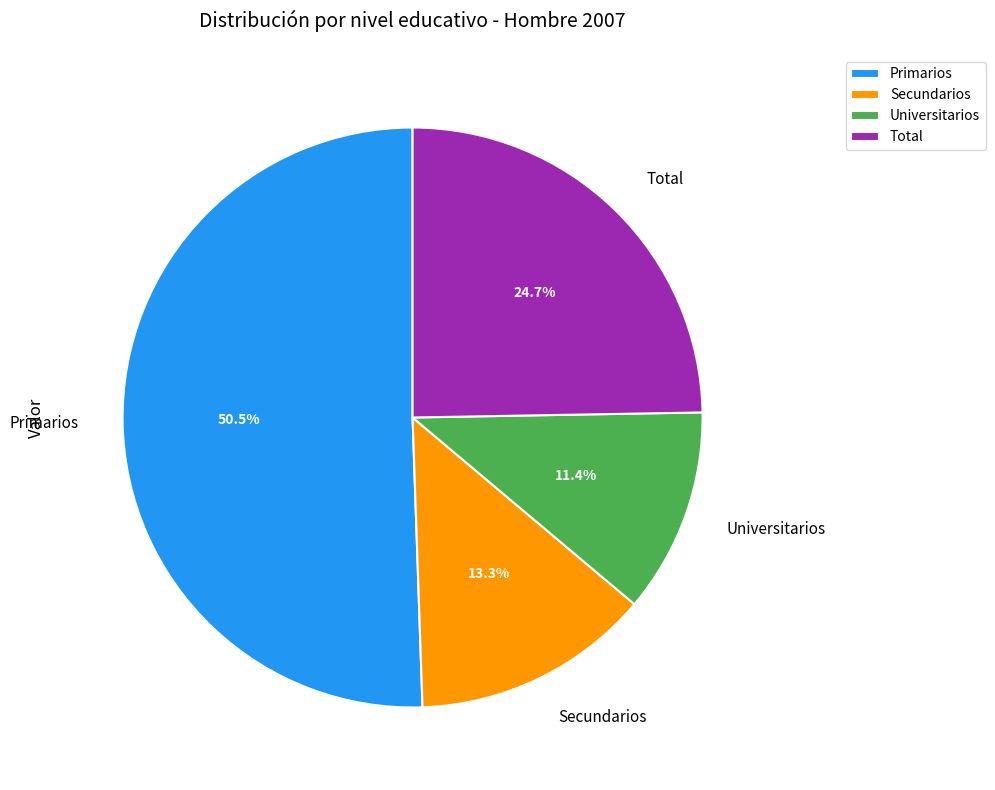

Which has a higher value, Primarios or Secundarios?

Primarios